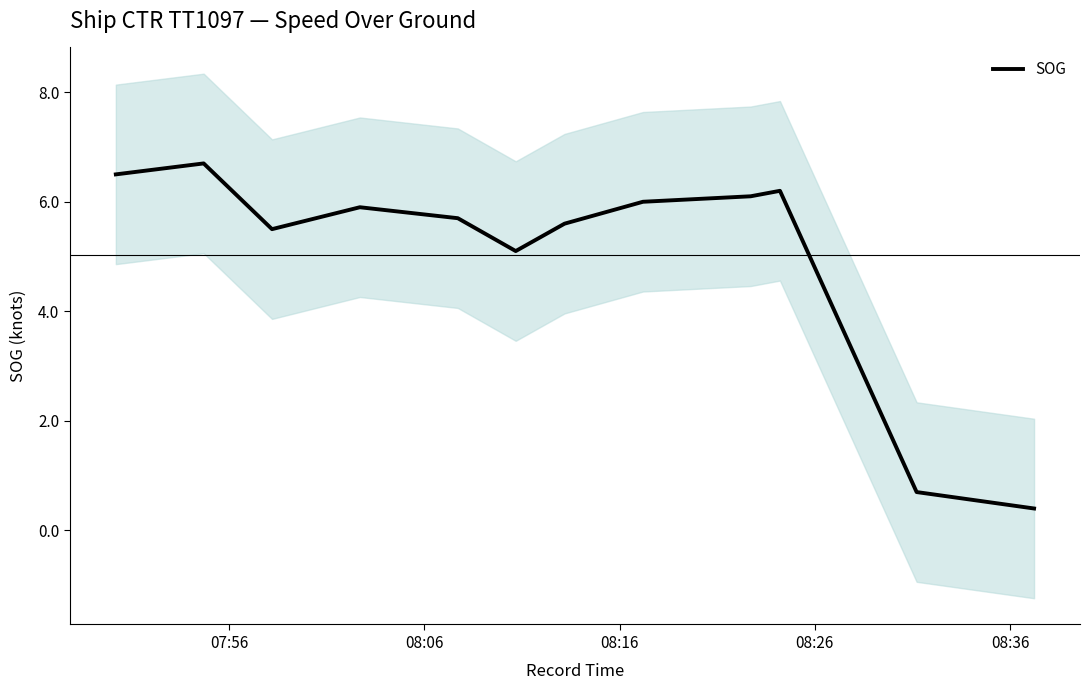

What is the difference between the maximum and second lowest values?

6.0